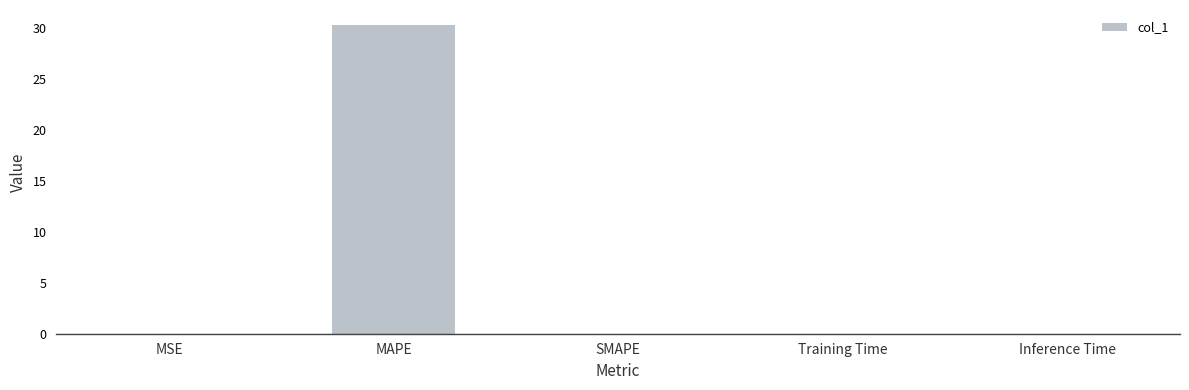

The chart shows a value of 15.4 at SMAPE. True or false?

False